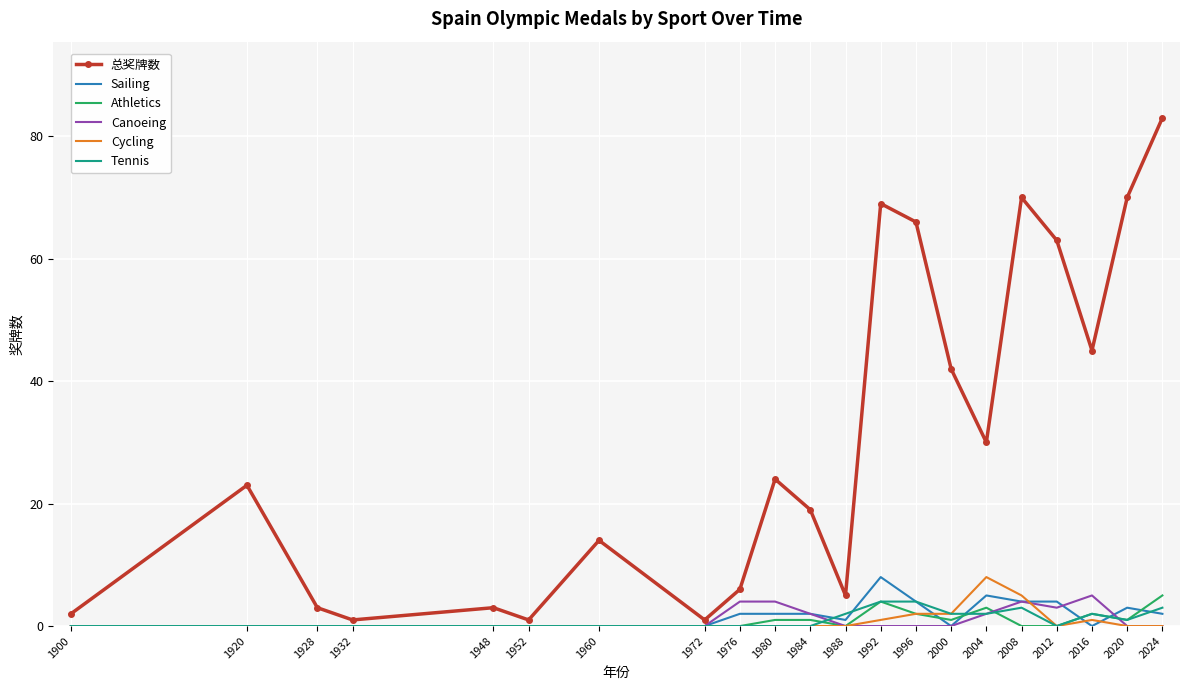

Between 1920 and 1932, which series saw the biggest shift?

总奖牌数